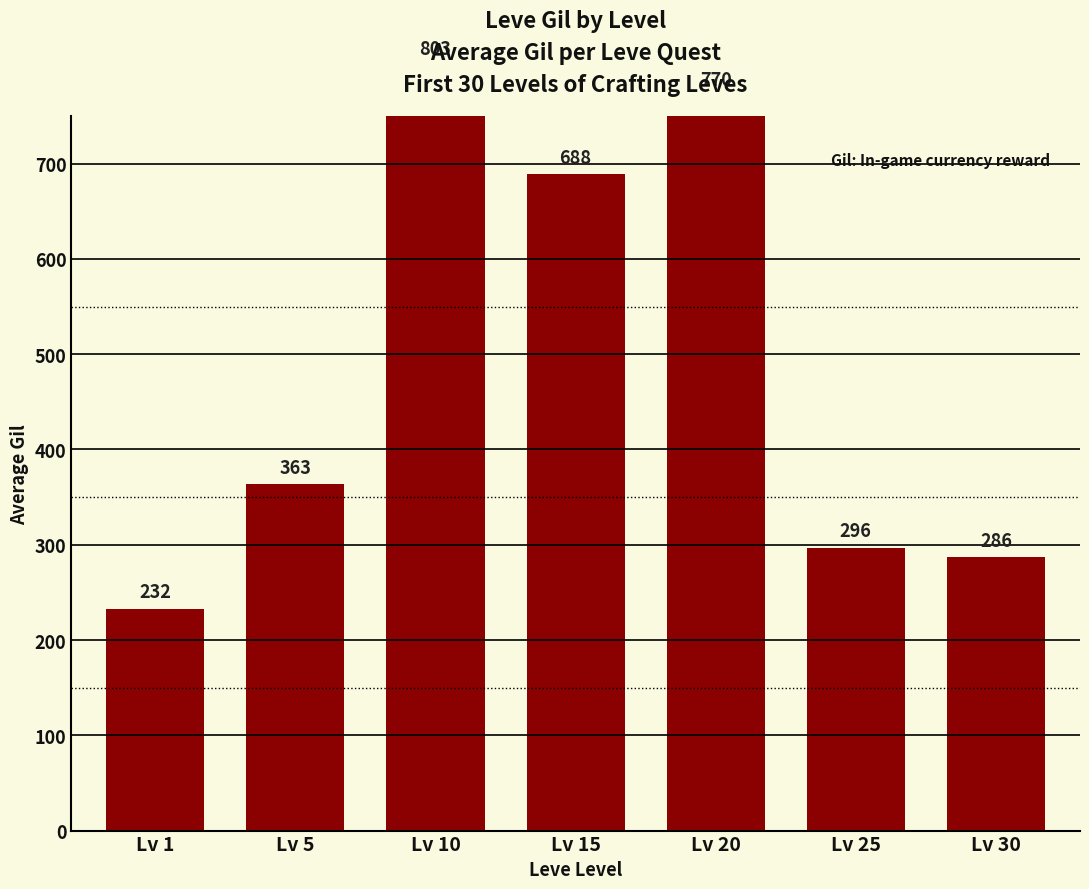

Does the chart contain any negative values?

No